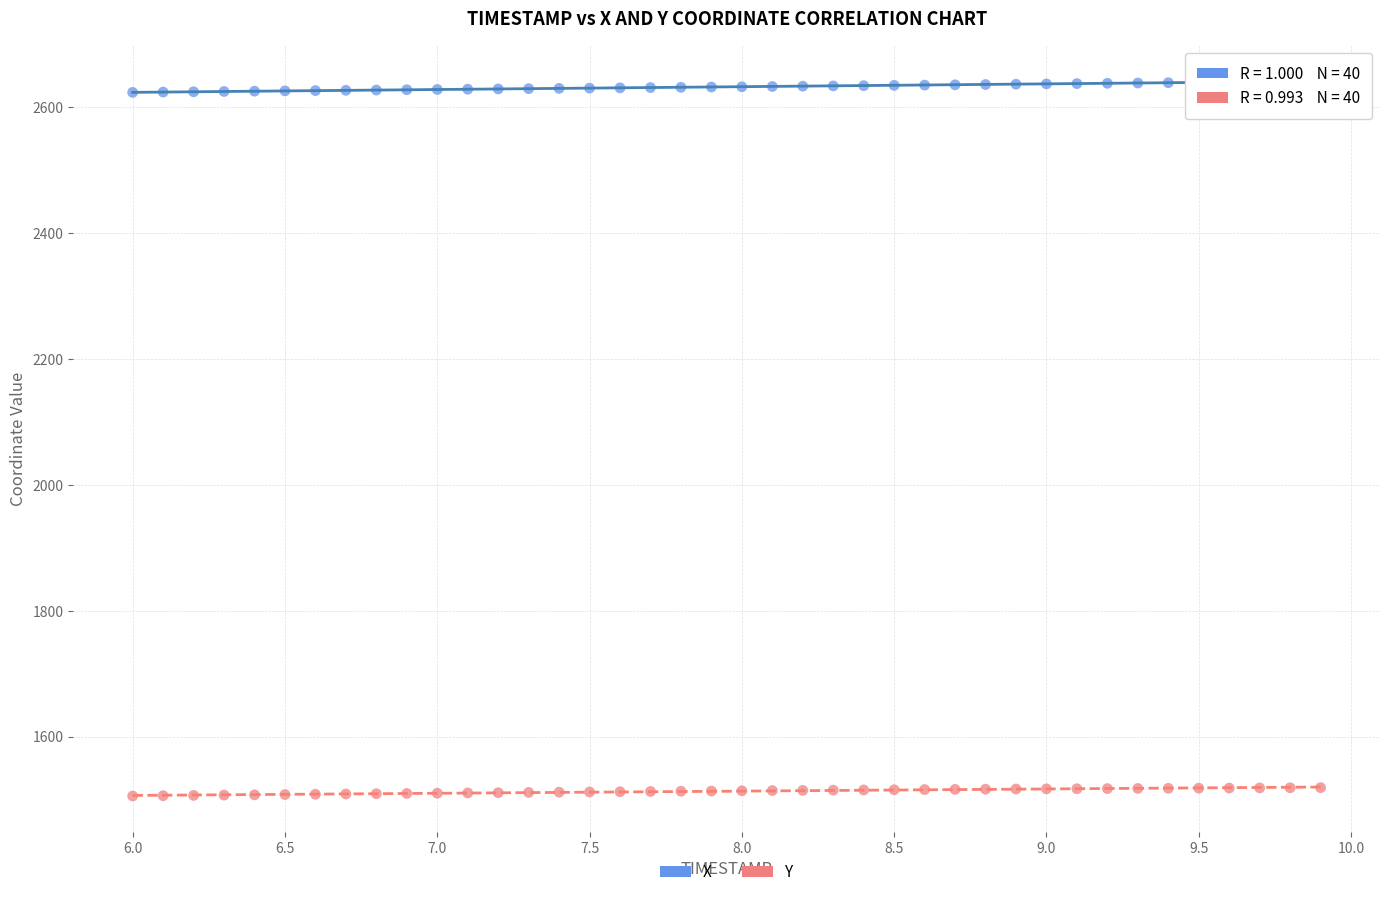

Which series contains the lowest Y value?

Y